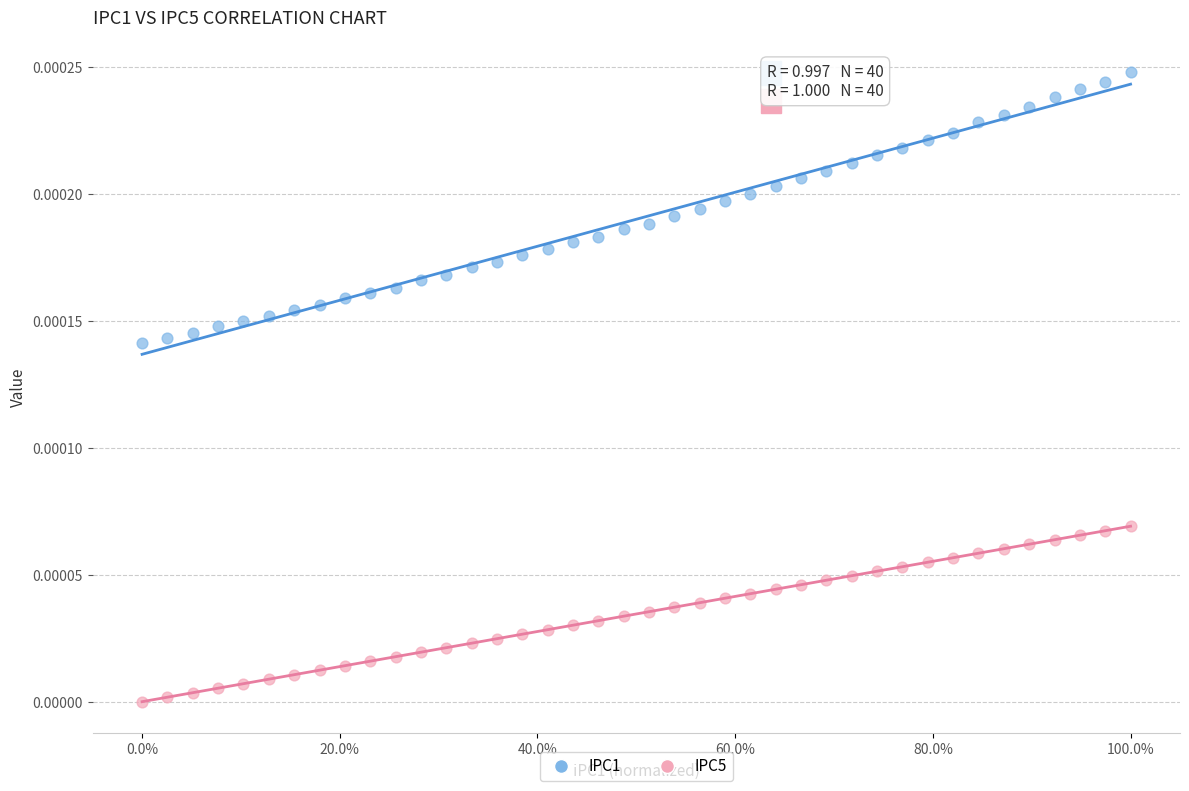

Which series reaches the minimum Y coordinate?

IPC5